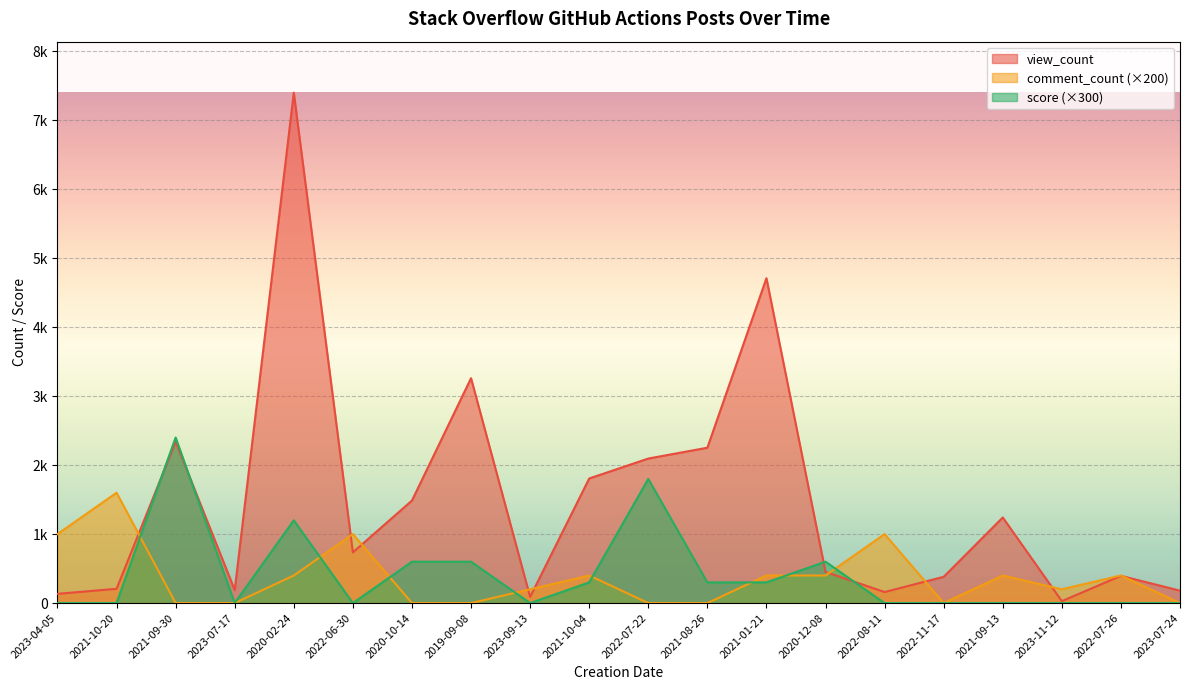

Which label corresponds to the largest value in the chart?

2020-02-24